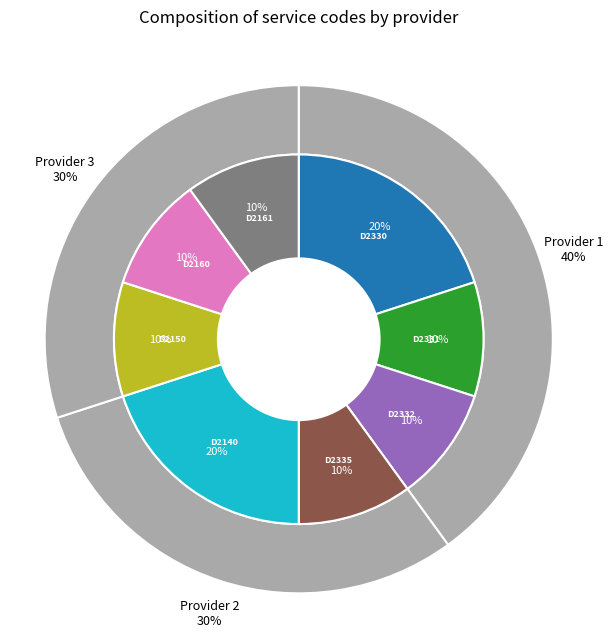

How many segments does this pie chart have?

8